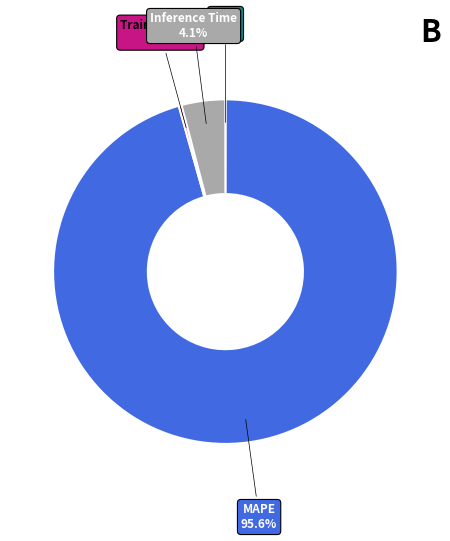

Is there any slice that represents more than half of the pie?

Yes